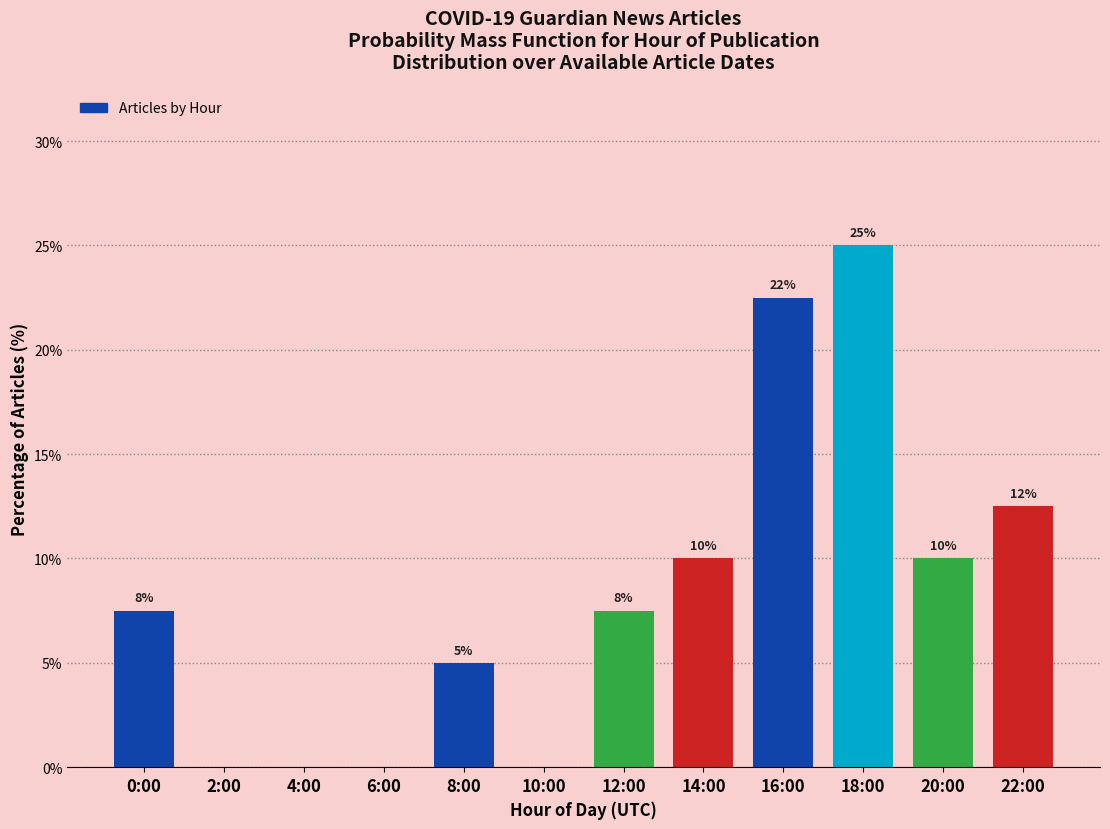

Which label corresponds to the largest value in the chart?

18:00